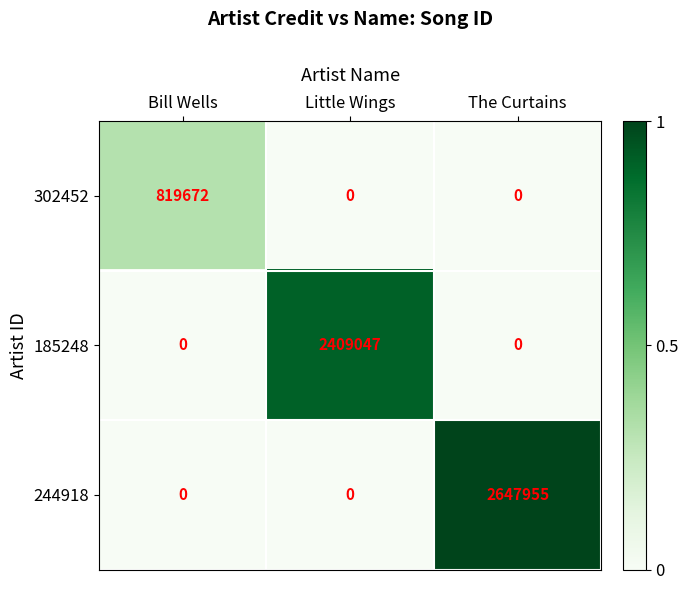

Reading left to right, extract all data points from this chart.

302452: 819672	0	0
185248: 0	2409047	0
244918: 0	0	2647955